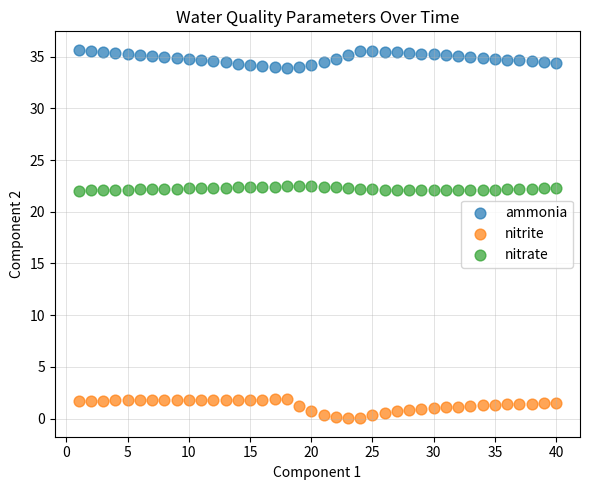

Which series reaches the maximum Y coordinate?

ammonia